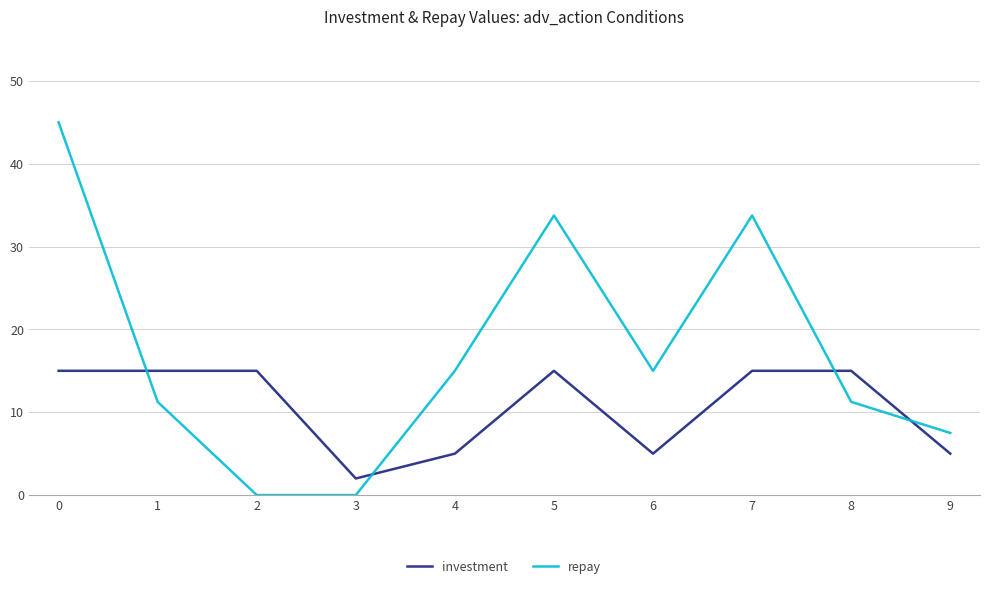

Is the value of investment at 8 greater than the value of repay at 7?

No